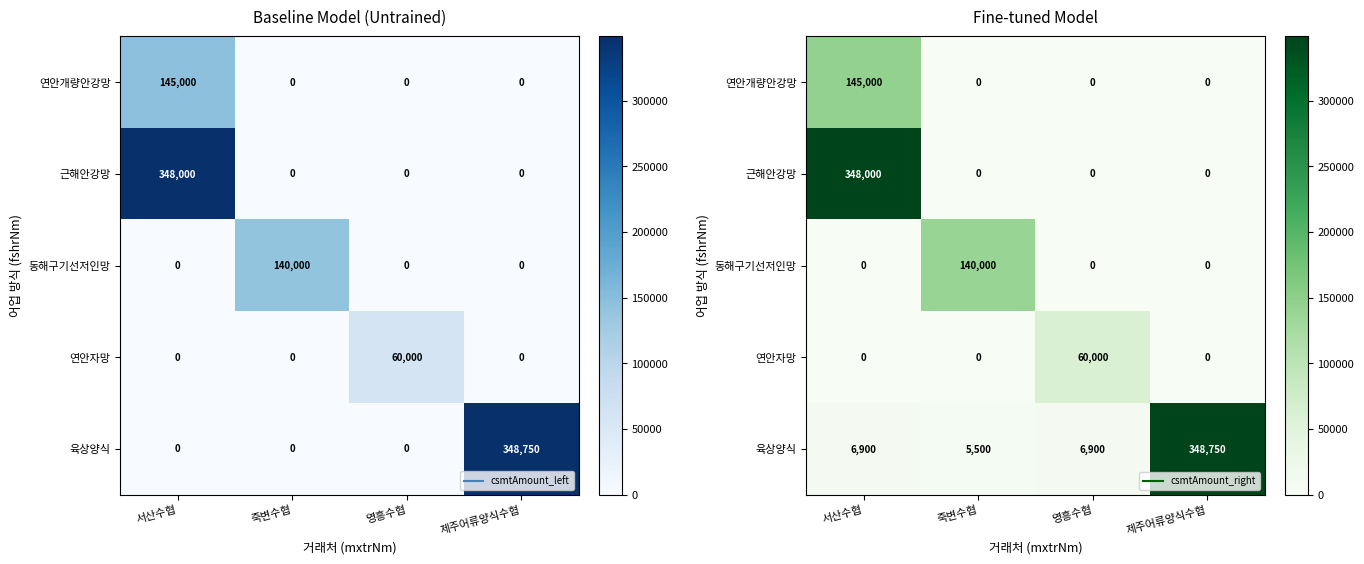

At which label does 육상양식 first exceed 6900?

제주어류양식수협